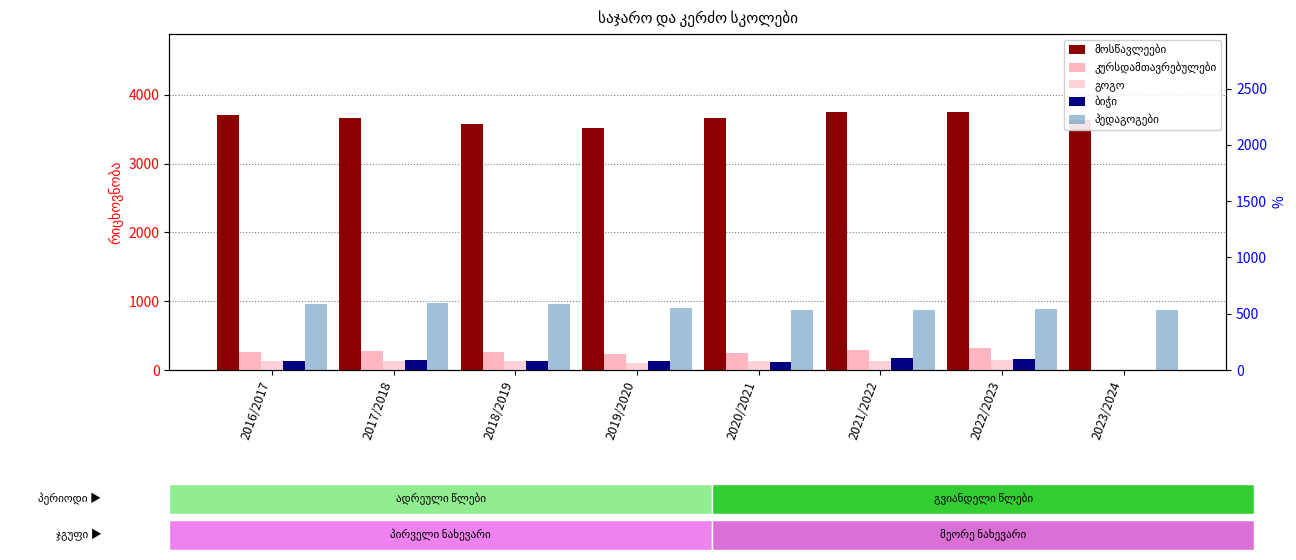

True or false: პედაგოგები has a value of 554 at 2019/2020.

True